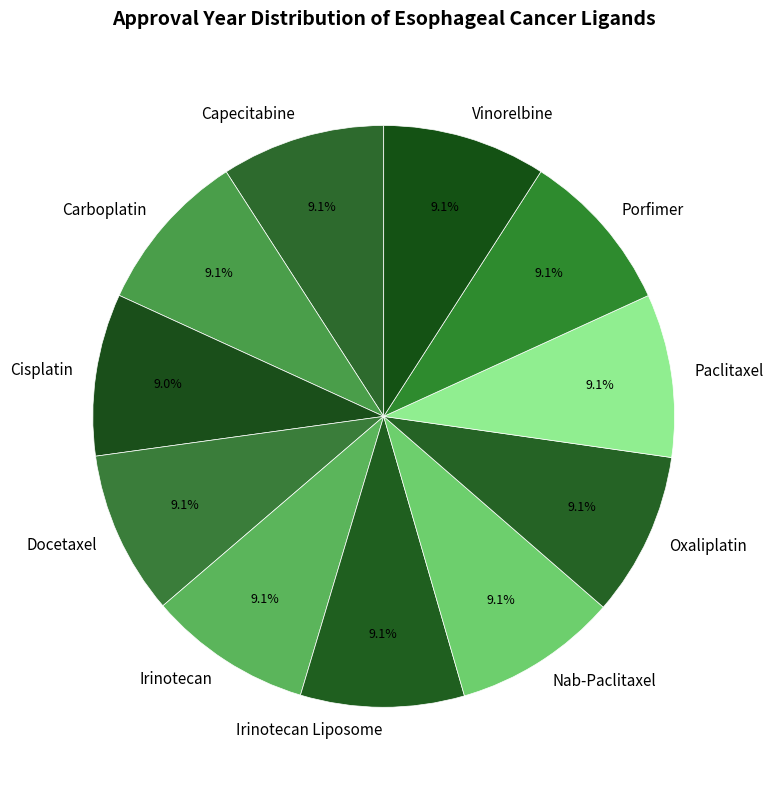

Does any single category account for the majority?

No